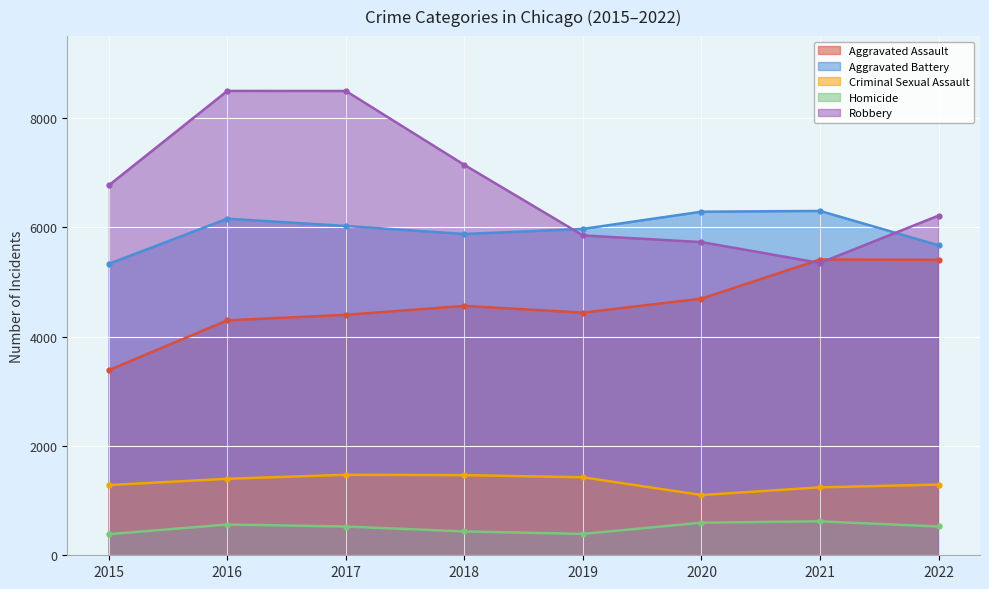

At 2021, list the series in order from smallest to largest.

Homicide, Criminal Sexual Assault, Robbery, Aggravated Assault, Aggravated Battery